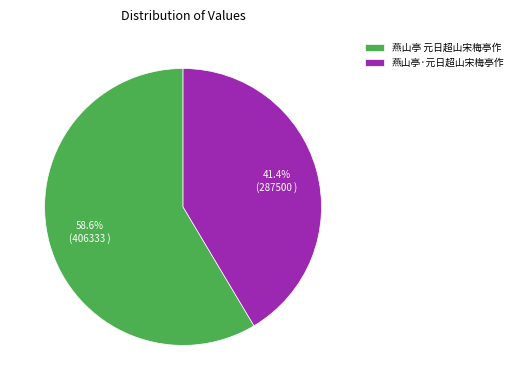

What is the ratio of the value at 燕山亭 元日超山宋梅亭作 to the value at 燕山亭·元日超山宋梅亭作?

1.4